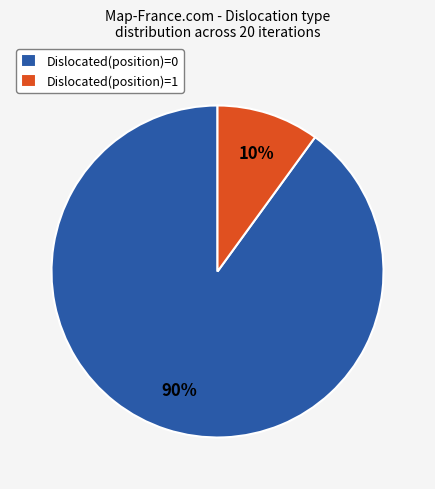

Rank the categories by value from lowest to highest.

Dislocated(position)=1, Dislocated(position)=0